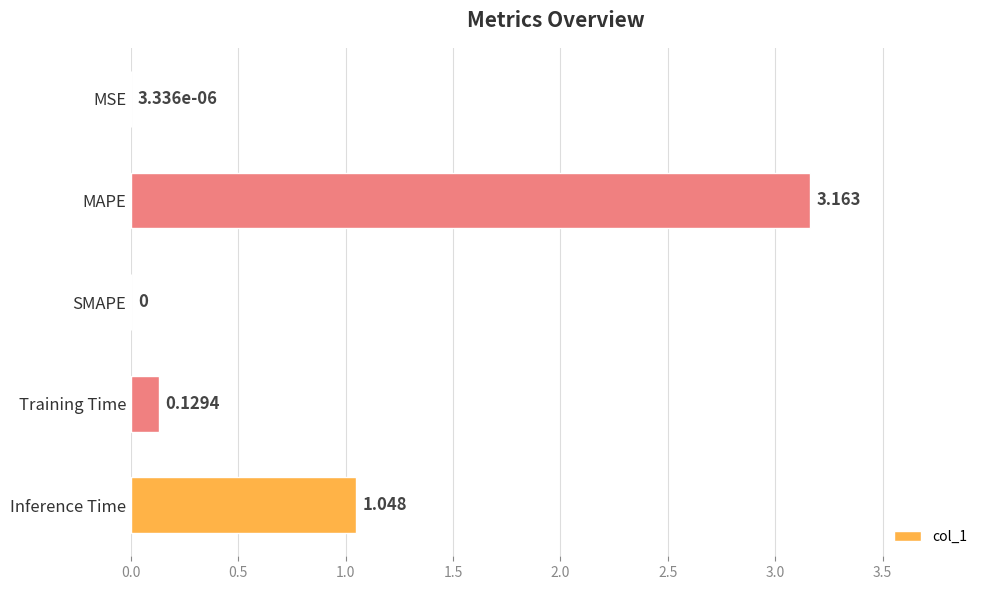

At which label is the value closest to 1?

Inference Time